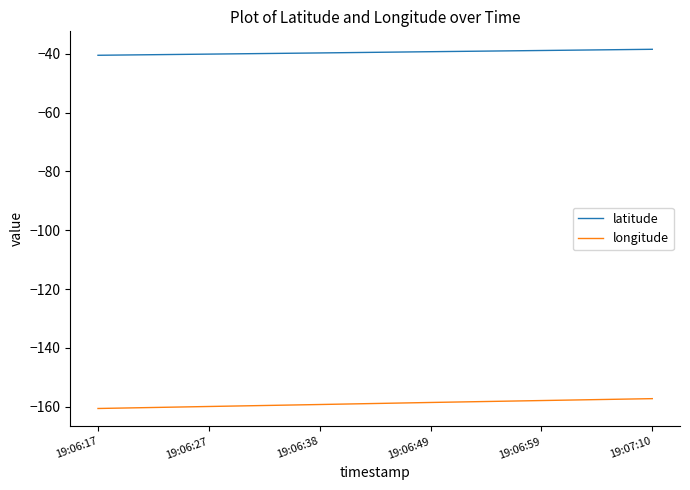

What is the spread (max minus min) of values at 19:06:17?

120.1